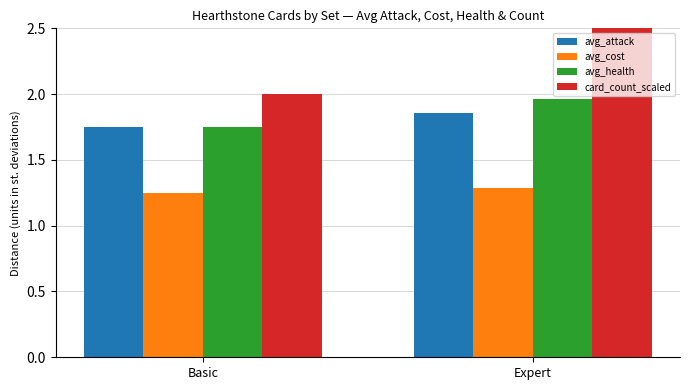

Which category has the lowest value in the avg_cost series?

Basic